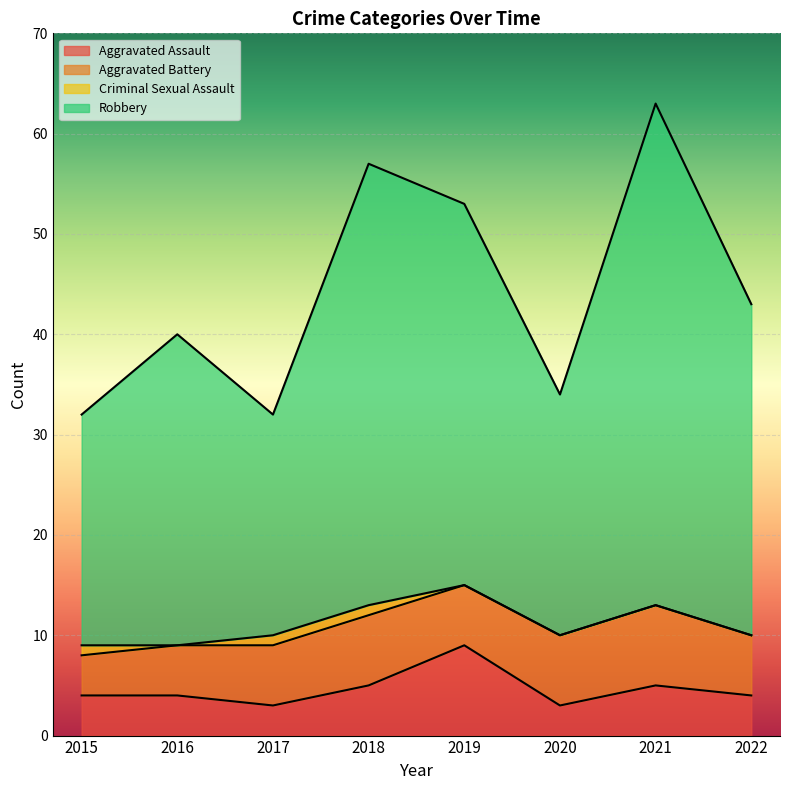

What value does the Aggravated Assault series have at 2021?

5